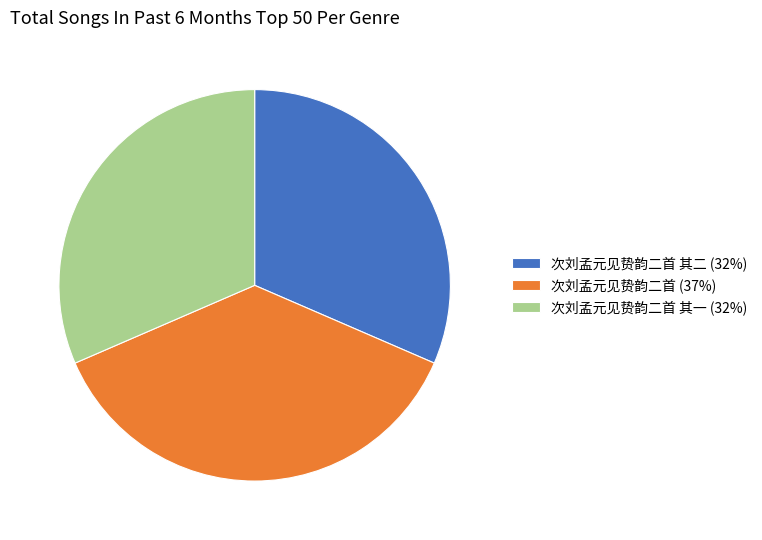

Is it true that 次刘孟元见贽韵二首 其二 (32%) is 32% of the pie?

True